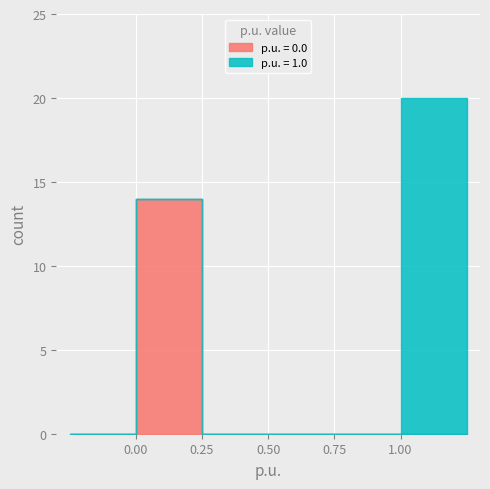

Reading right to left, transcribe all the data shown in this chart.

p.u. = 0: 9=0	8=0	7=0	6=0	5=0	4=0	3=0	2=0	1=0	0=14
p.u. = 1: 9=0	8=0	7=0	6=0	5=0	4=0	3=0	2=0	1=0	0=20